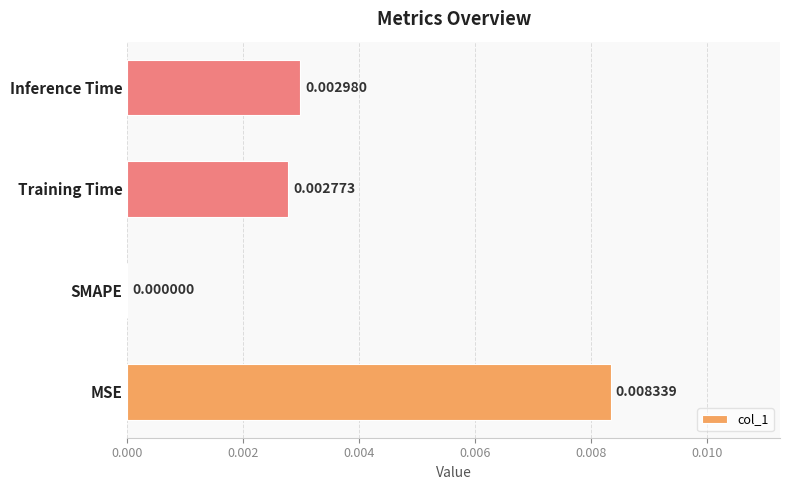

At which category does the chart reach its peak across all series?

MSE